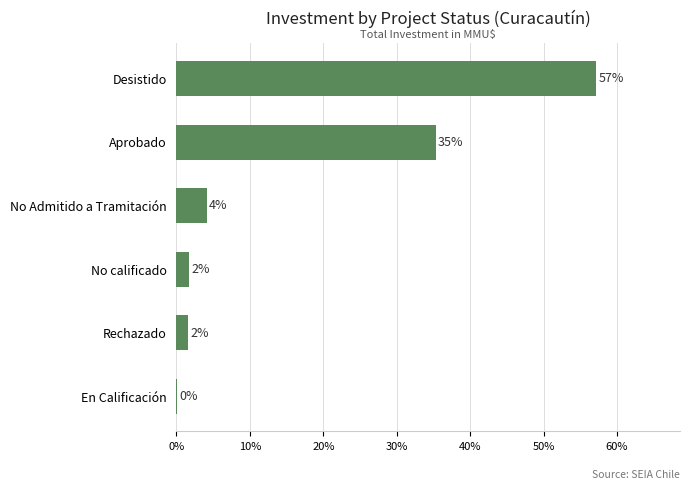

Are the bars horizontal?

Yes